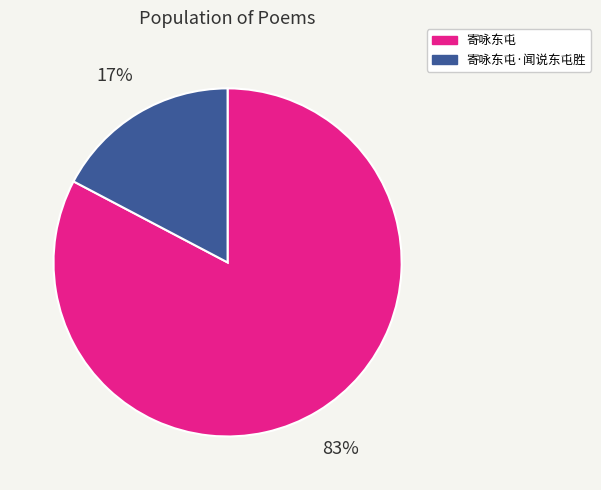

Count the number of slices in the pie.

2